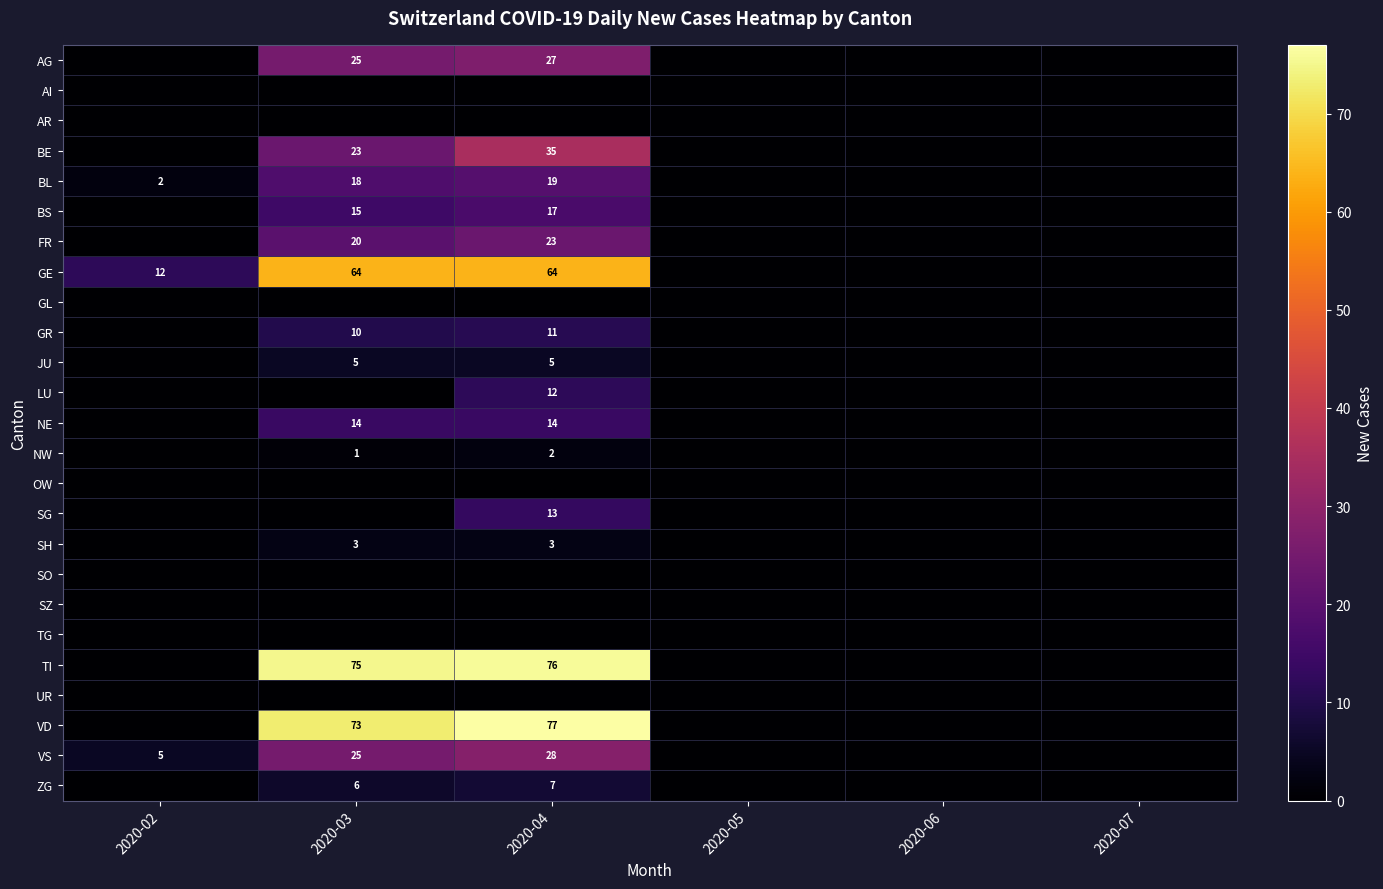

Is it true that VD equals 73 at 2020-03?

True